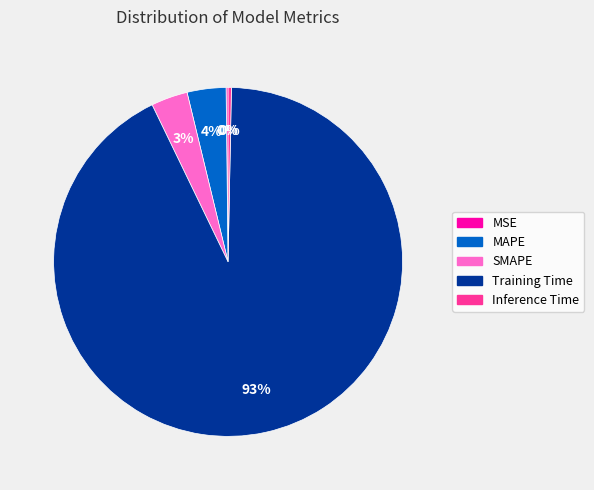

What percentage is the MAPE slice, to the nearest percent?

4%